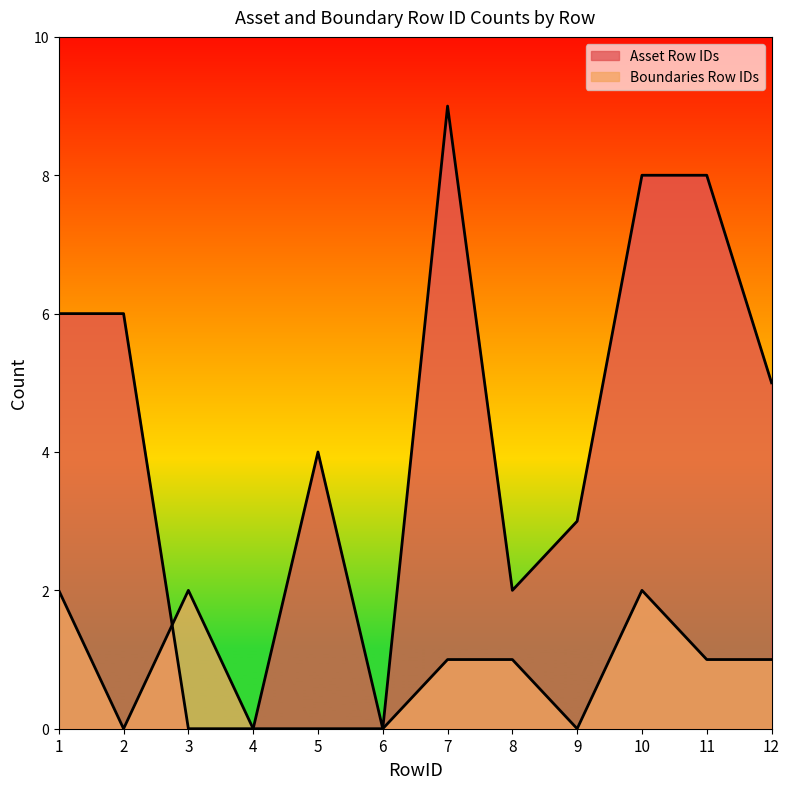

What value does the Boundaries Row IDs series have at 1?

2